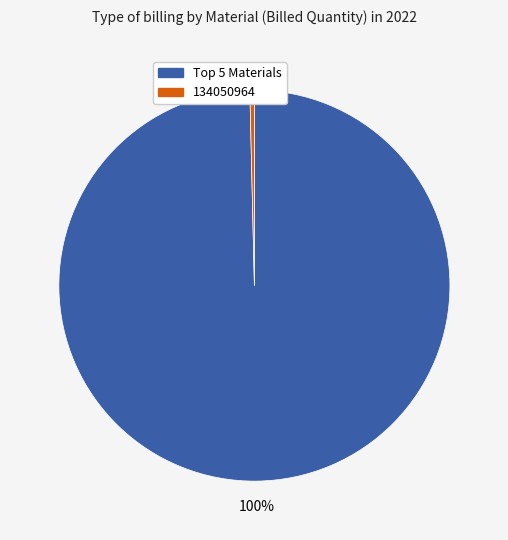

Count the number of slices in the pie.

2